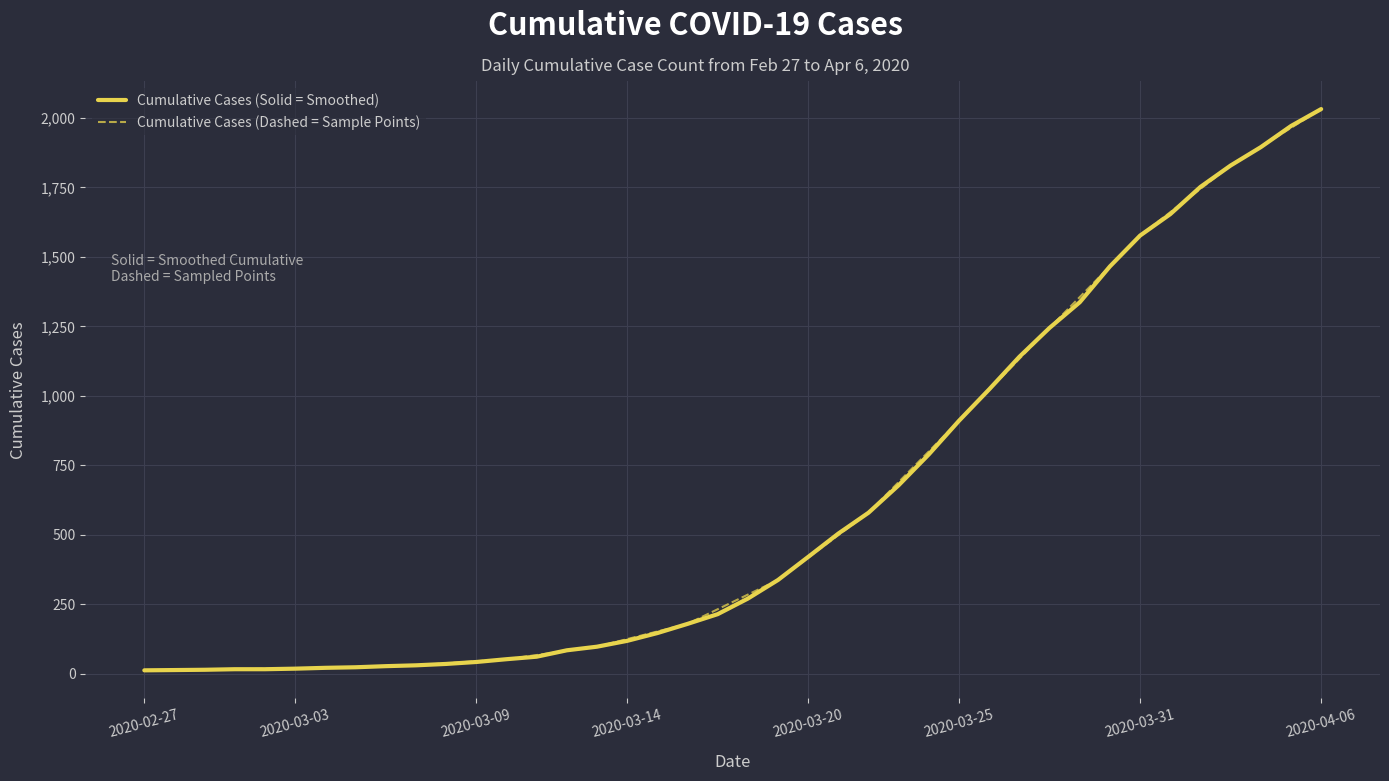

Which label corresponds to the smallest value in the chart?

2020-02-27